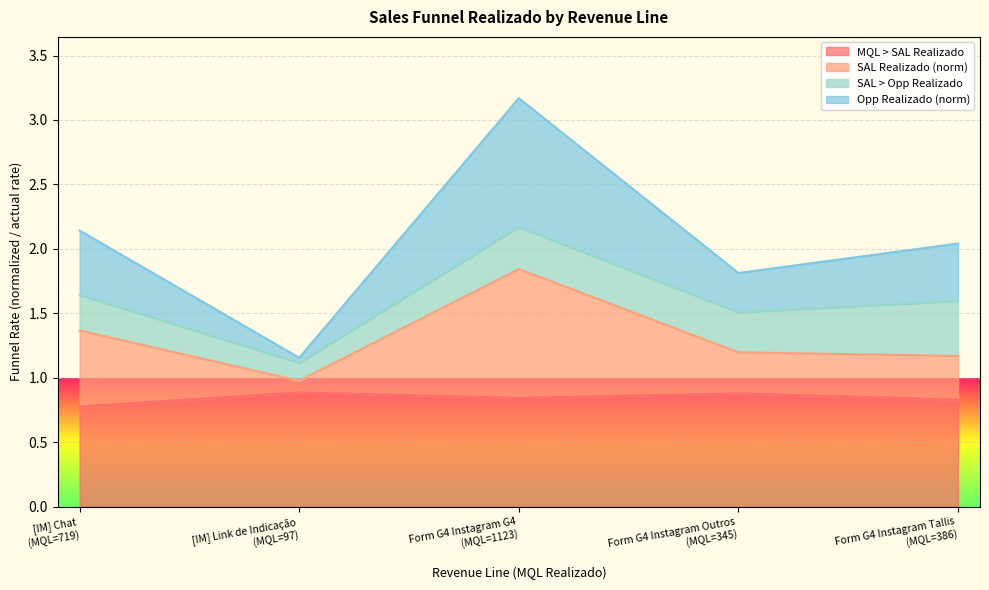

What is the greatest value displayed?

3.2